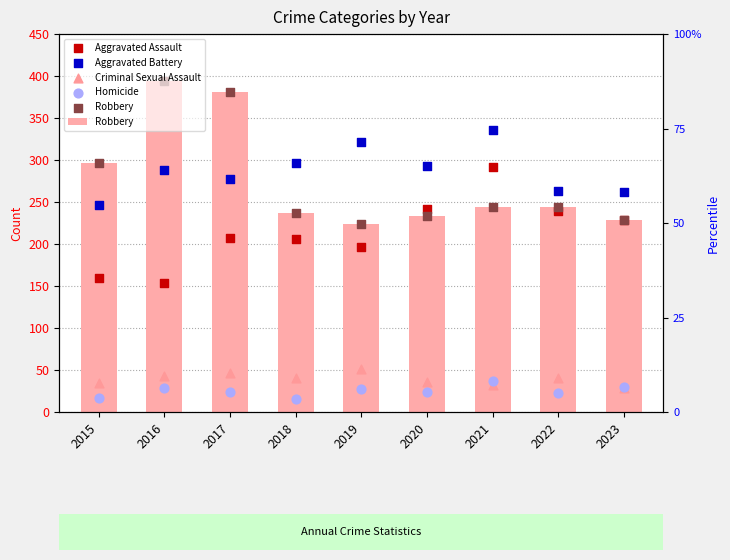

At which category is the sum across all series the highest?

2021